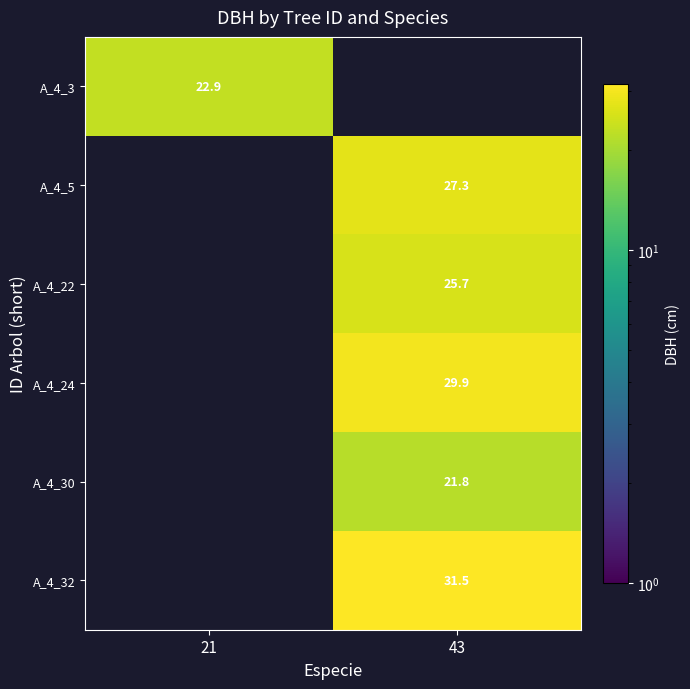

Is the value of A_4_5 at 43 greater than the value of A_4_32 at 43?

No